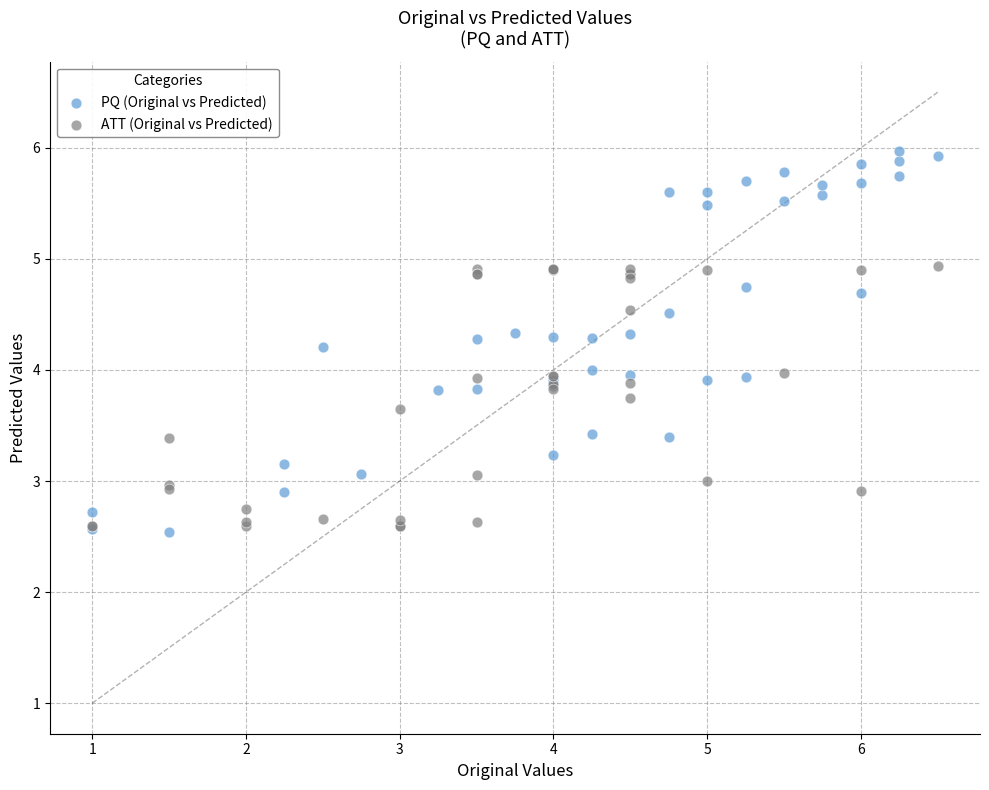

Which series contains the highest Y value?

PQ (Original vs Predicted)